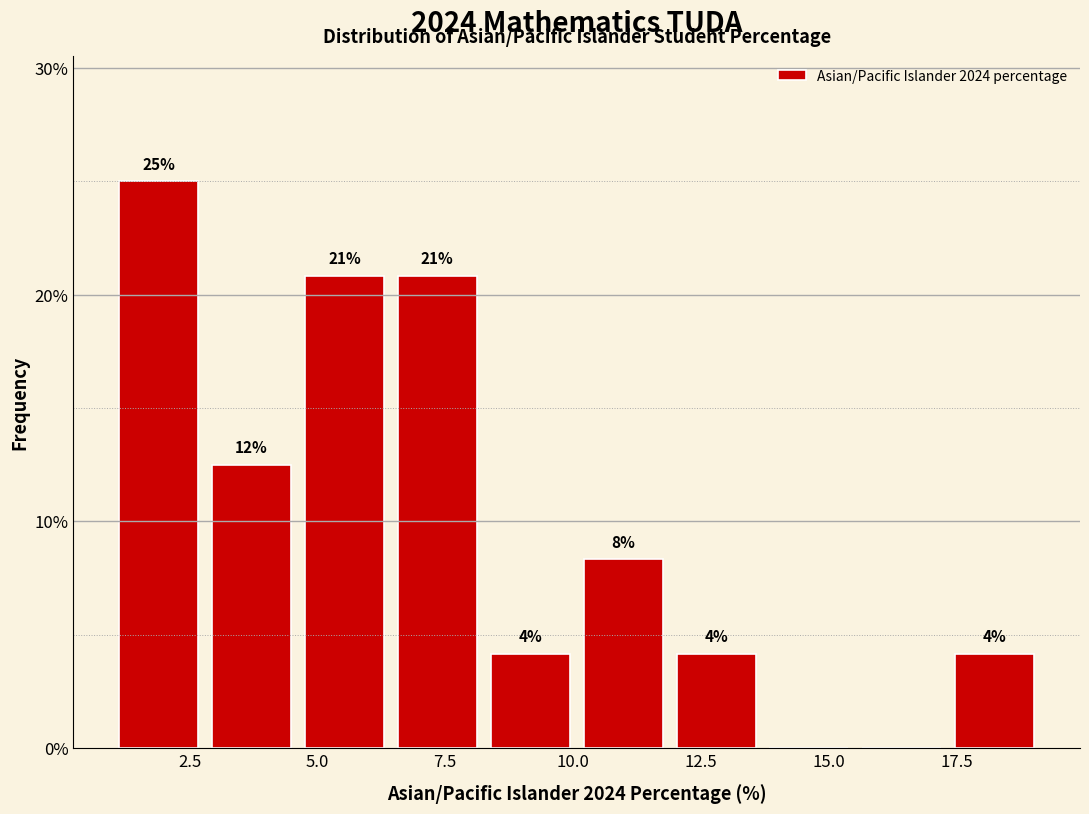

Around what value on the x-axis is the tallest bar? Give the approximate position of its centre, as read against the axis.

2.0